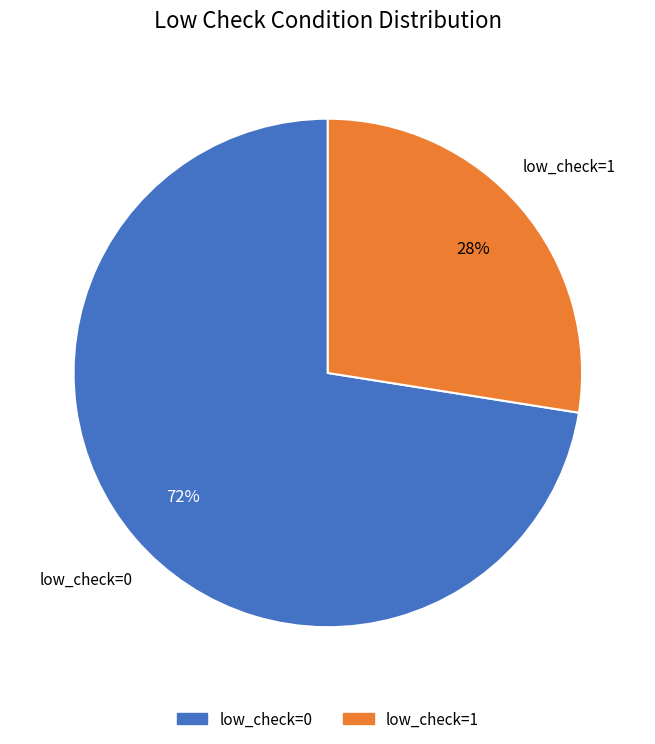

Which slice is the largest?

low_check=0